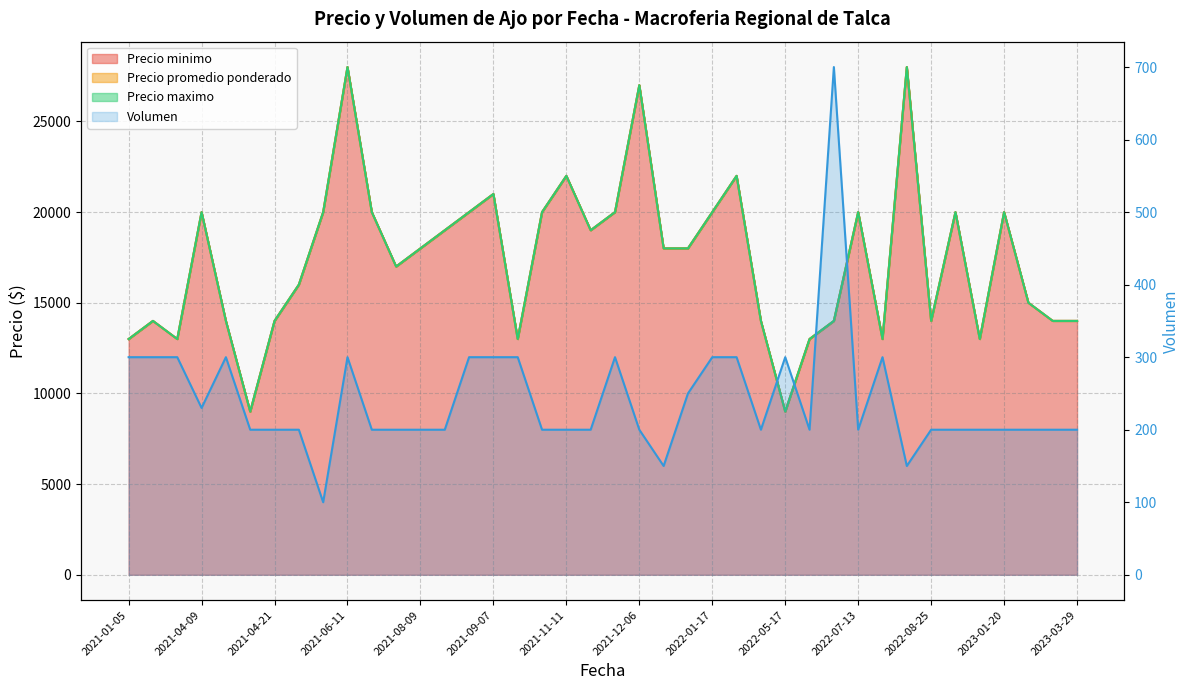

Reading left to right, extract all data points from this chart.

Precio promedio ponderado: 2021-01-05=13000	2021-01-07=14000	2021-03-30=13000	2021-04-09=20000	2021-04-12=14000	2021-04-19=9000	2021-04-21=14000	2021-06-04=16000	2021-06-10=20000	2021-06-11=28000	2021-07-22=20000	2021-07-28=17000	2021-08-09=18000	2021-08-27=19000	2021-08-27=20000	2021-09-07=21000	2021-10-15=13000	2021-11-09=20000	2021-11-11=22000	2021-11-23=19000	2021-12-02=20000	2021-12-06=27000	2021-12-16=18000	2021-12-24=18000	2022-01-17=20000	2022-03-23=22000	2022-04-05=14000	2022-05-17=9000	2022-06-09=13000	2022-06-29=14000	2022-07-13=20000	2022-07-21=13000	2022-07-27=28000	2022-08-25=14000	2022-09-15=20000	2023-01-04=13000	2023-01-20=20000	2023-02-08=15000	2023-03-20=14000	2023-03-29=14000
Precio minimo: 2021-01-05=13000	2021-01-07=14000	2021-03-30=13000	2021-04-09=20000	2021-04-12=14000	2021-04-19=9000	2021-04-21=14000	2021-06-04=16000	2021-06-10=20000	2021-06-11=28000	2021-07-22=20000	2021-07-28=17000	2021-08-09=18000	2021-08-27=19000	2021-08-27=20000	2021-09-07=21000	2021-10-15=13000	2021-11-09=20000	2021-11-11=22000	2021-11-23=19000	2021-12-02=20000	2021-12-06=27000	2021-12-16=18000	2021-12-24=18000	2022-01-17=20000	2022-03-23=22000	2022-04-05=14000	2022-05-17=9000	2022-06-09=13000	2022-06-29=14000	2022-07-13=20000	2022-07-21=13000	2022-07-27=28000	2022-08-25=14000	2022-09-15=20000	2023-01-04=13000	2023-01-20=20000	2023-02-08=15000	2023-03-20=14000	2023-03-29=14000
Precio maximo: 2021-01-05=13000	2021-01-07=14000	2021-03-30=13000	2021-04-09=20000	2021-04-12=14000	2021-04-19=9000	2021-04-21=14000	2021-06-04=16000	2021-06-10=20000	2021-06-11=28000	2021-07-22=20000	2021-07-28=17000	2021-08-09=18000	2021-08-27=19000	2021-08-27=20000	2021-09-07=21000	2021-10-15=13000	2021-11-09=20000	2021-11-11=22000	2021-11-23=19000	2021-12-02=20000	2021-12-06=27000	2021-12-16=18000	2021-12-24=18000	2022-01-17=20000	2022-03-23=22000	2022-04-05=14000	2022-05-17=9000	2022-06-09=13000	2022-06-29=14000	2022-07-13=20000	2022-07-21=13000	2022-07-27=28000	2022-08-25=14000	2022-09-15=20000	2023-01-04=13000	2023-01-20=20000	2023-02-08=15000	2023-03-20=14000	2023-03-29=14000
Volumen: 2021-01-05=300	2021-01-07=300	2021-03-30=300	2021-04-09=230	2021-04-12=300	2021-04-19=200	2021-04-21=200	2021-06-04=200	2021-06-10=100	2021-06-11=300	2021-07-22=200	2021-07-28=200	2021-08-09=200	2021-08-27=200	2021-08-27=300	2021-09-07=300	2021-10-15=300	2021-11-09=200	2021-11-11=200	2021-11-23=200	2021-12-02=300	2021-12-06=200	2021-12-16=150	2021-12-24=250	2022-01-17=300	2022-03-23=300	2022-04-05=200	2022-05-17=300	2022-06-09=200	2022-06-29=700	2022-07-13=200	2022-07-21=300	2022-07-27=150	2022-08-25=200	2022-09-15=200	2023-01-04=200	2023-01-20=200	2023-02-08=200	2023-03-20=200	2023-03-29=200